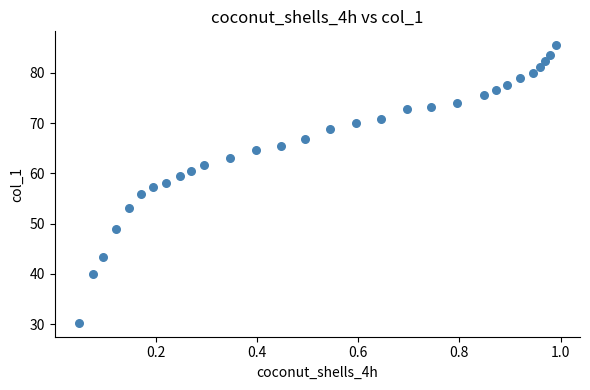

What is the range of X values (max minus min)?

0.9